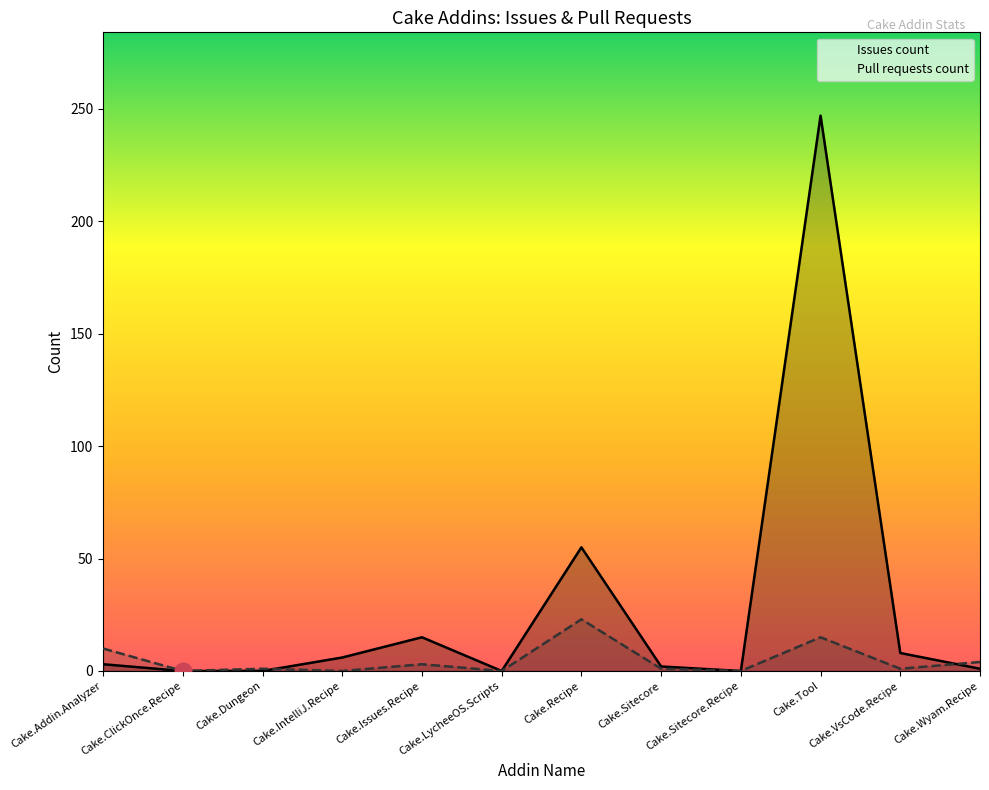

At which category is the sum across all series the highest?

Cake.Tool